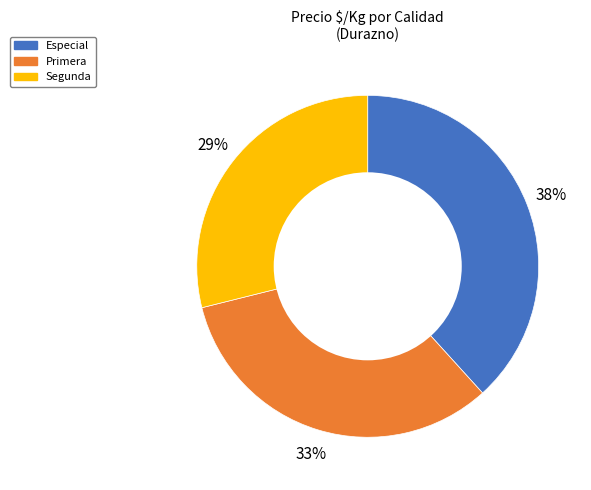

Approximately how many times larger is the value at Segunda compared to Especial?

0.8